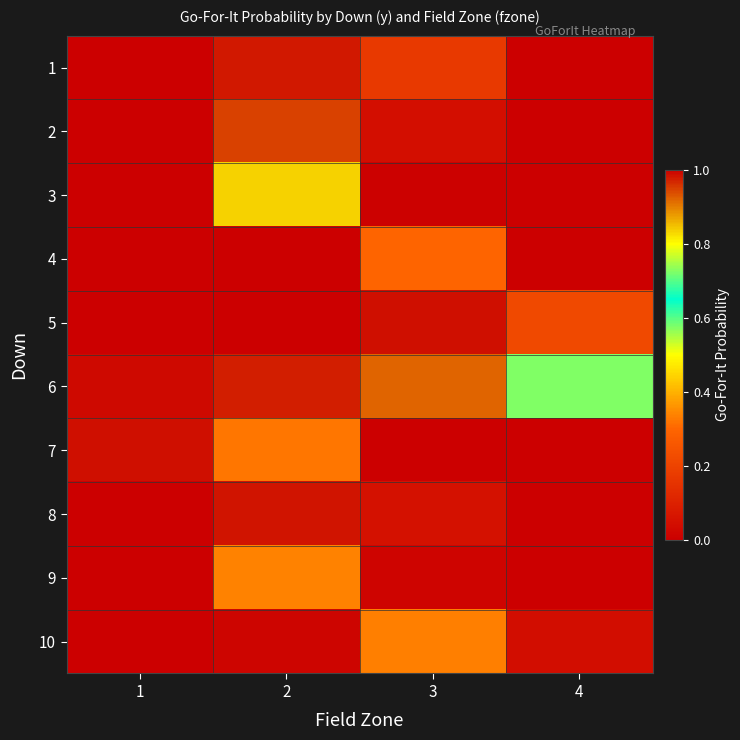

Which category has the highest value across all series?

1